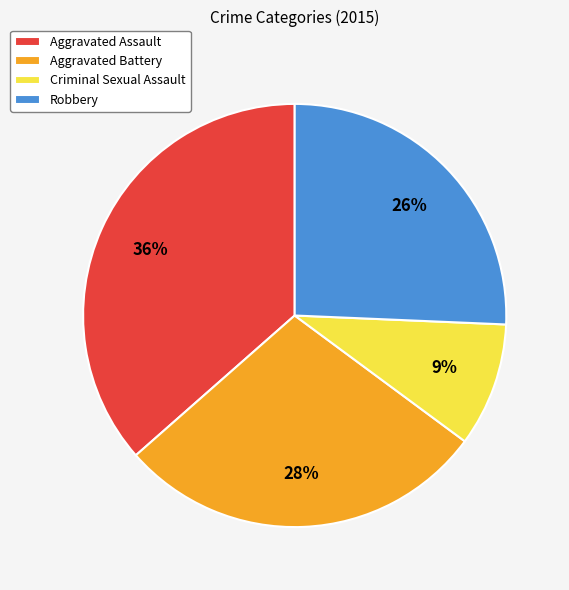

Which has a higher value, Aggravated Battery or Criminal Sexual Assault?

Aggravated Battery